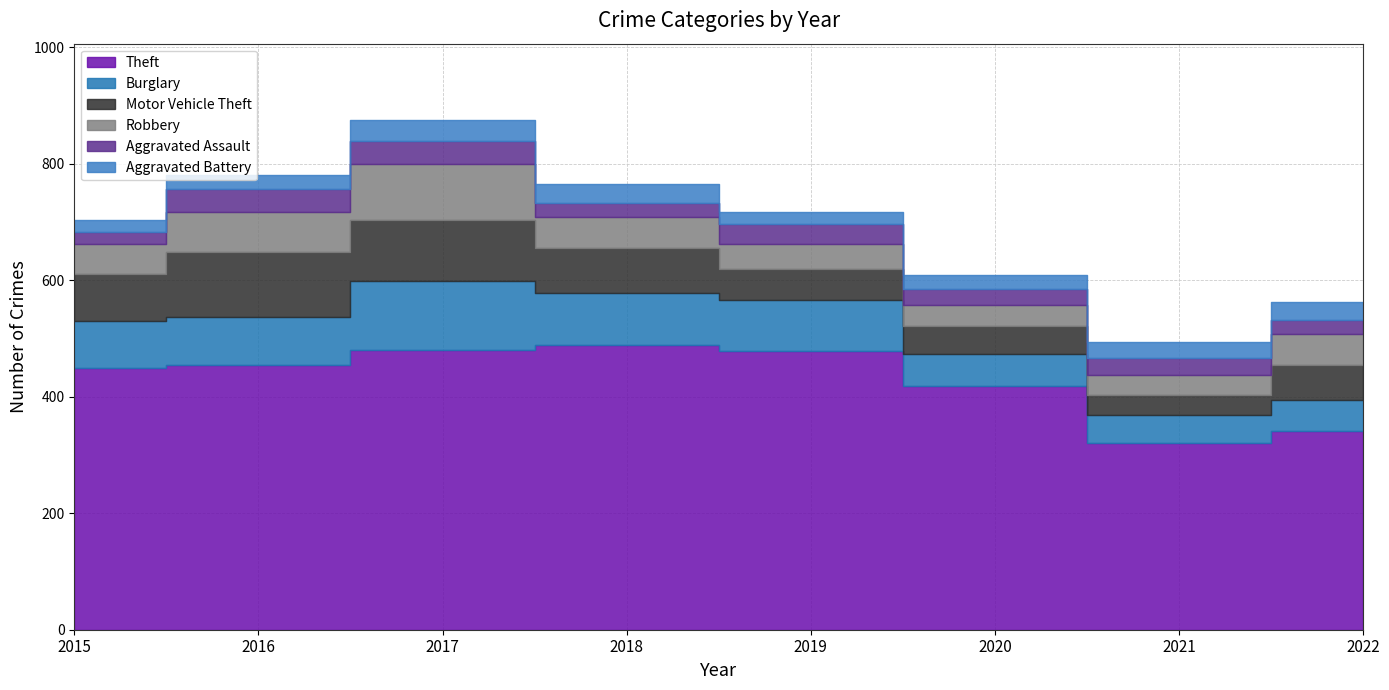

At which label does Theft reach its peak?

2018